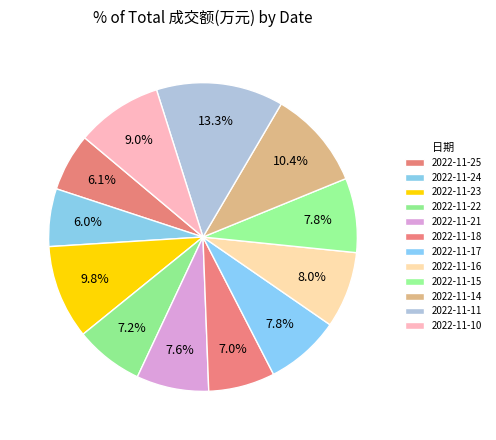

Which slice is the largest?

2022-11-11